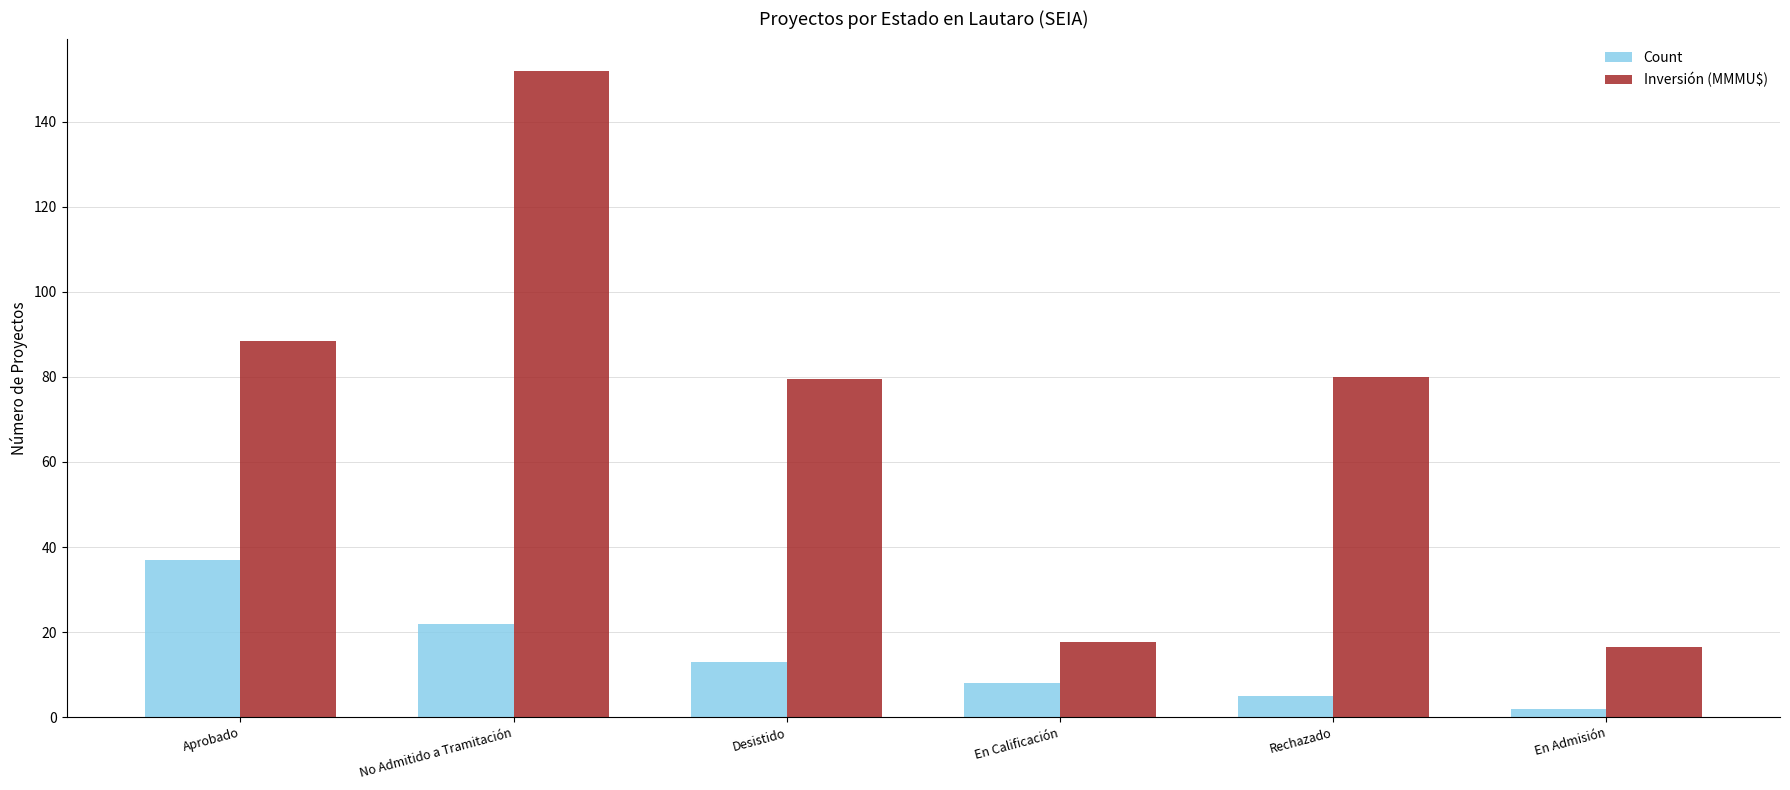

What is the label of the 3rd bar from the right?

En Calificación